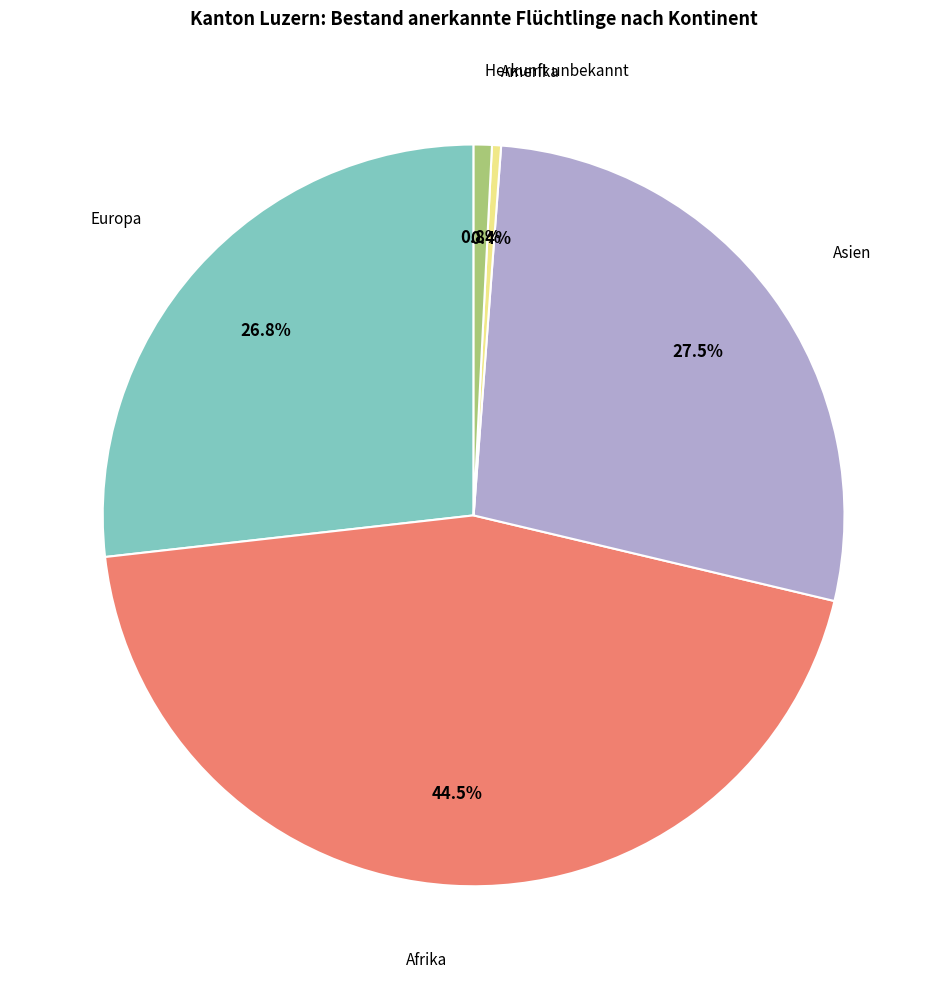

Does any single category account for the majority?

No